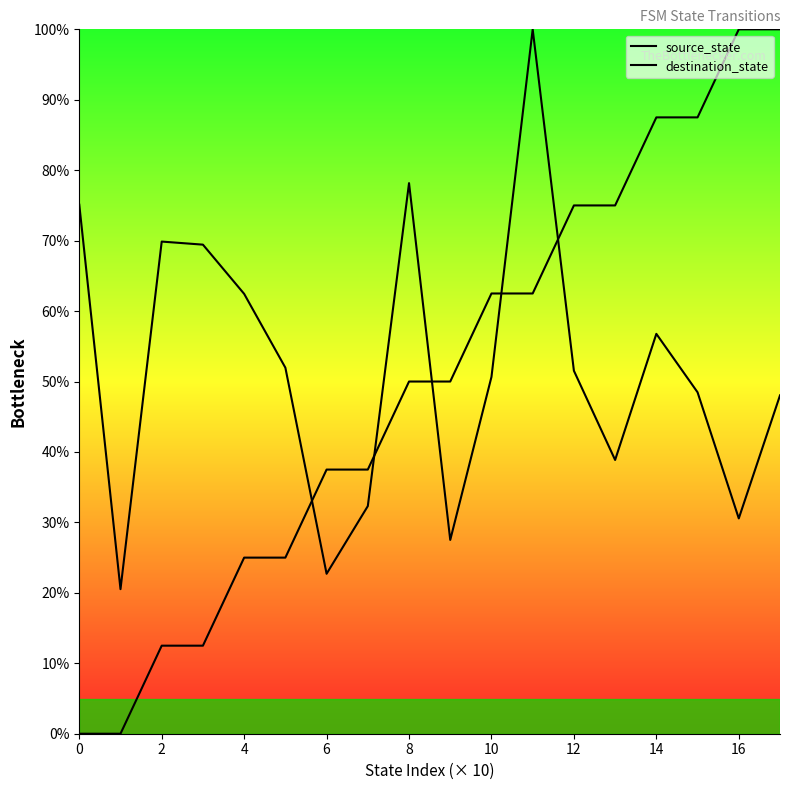

What is the label of the 13th point from the left?

12